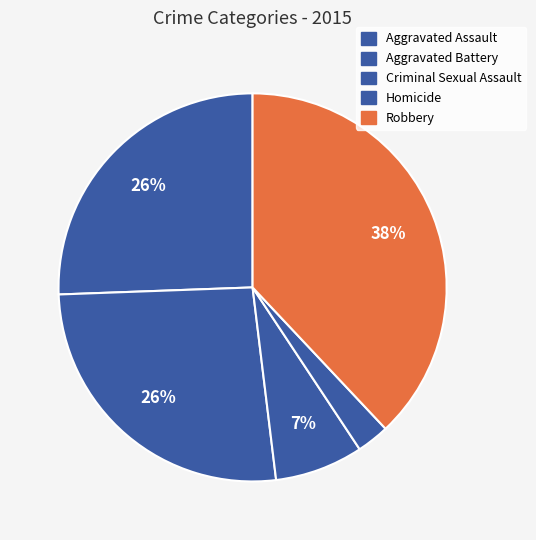

What percentage is the Criminal Sexual Assault slice, to the nearest percent?

7%